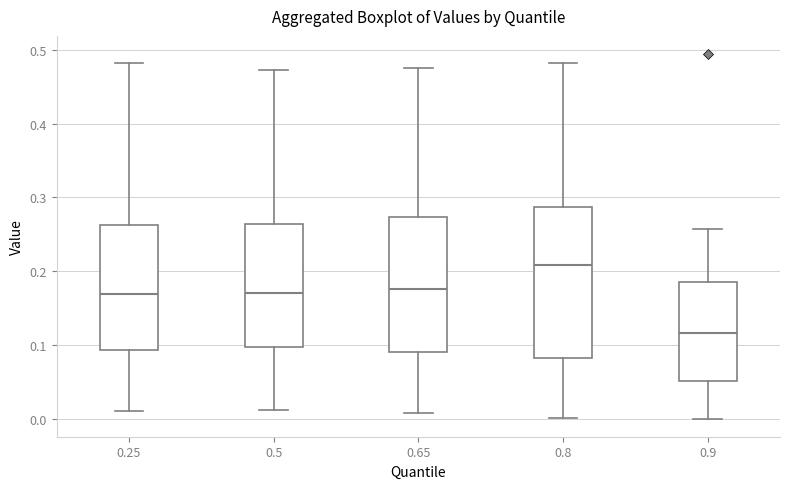

Where does the lower whisker of the box at x = 0.5 end on the y-axis? The values are not printed on the chart, so give them approximately, as read against the axis.

0.01